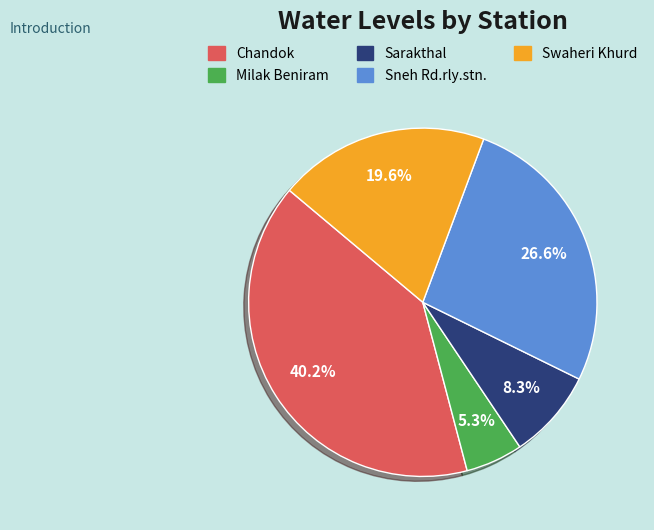

Which category has the biggest portion of the pie?

Chandok